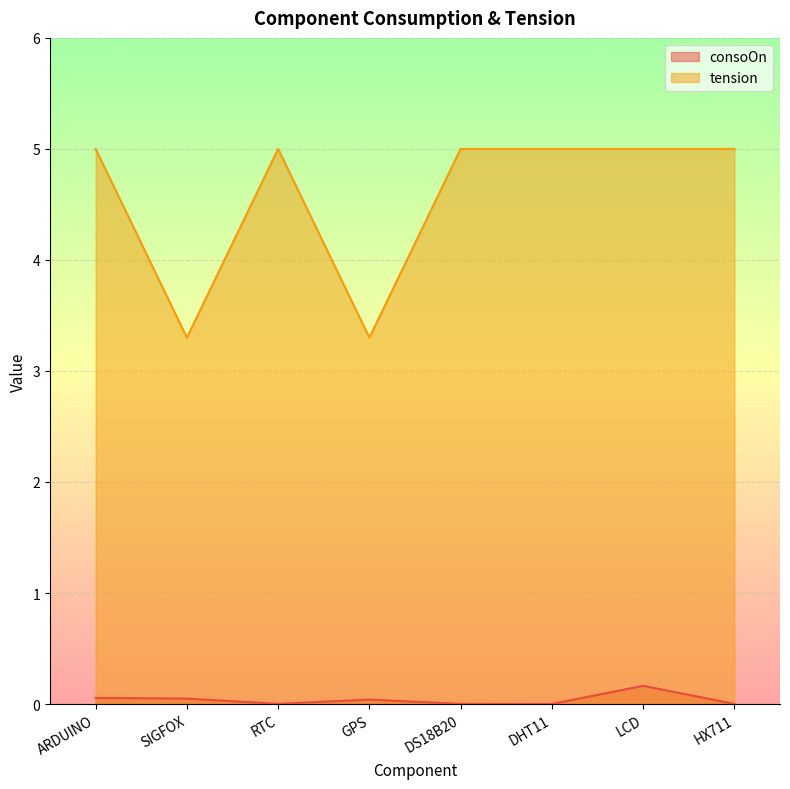

What is the label of the 5th point from the right?

GPS